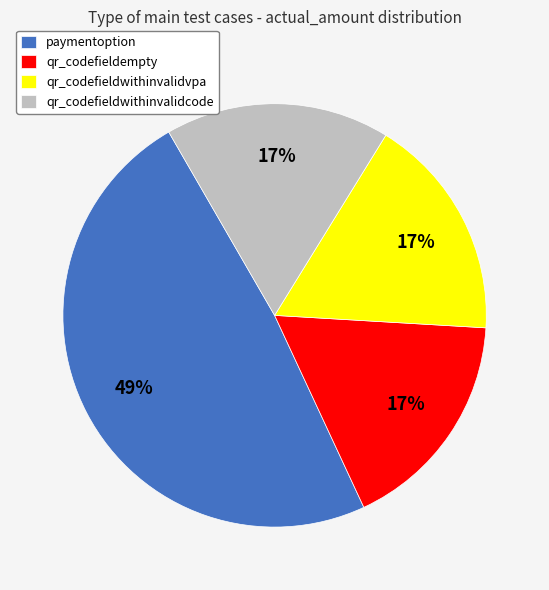

How many segments does this pie chart have?

4